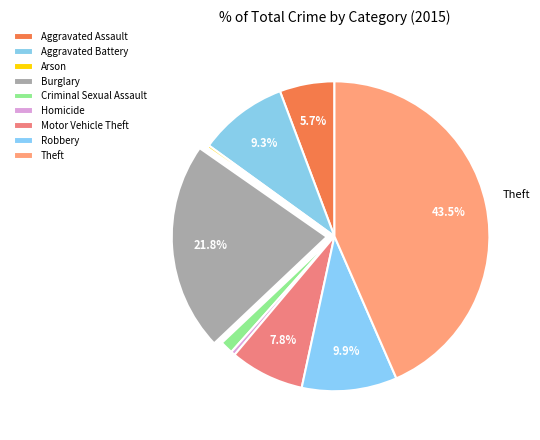

What is the smallest slice in the pie chart?

Arson